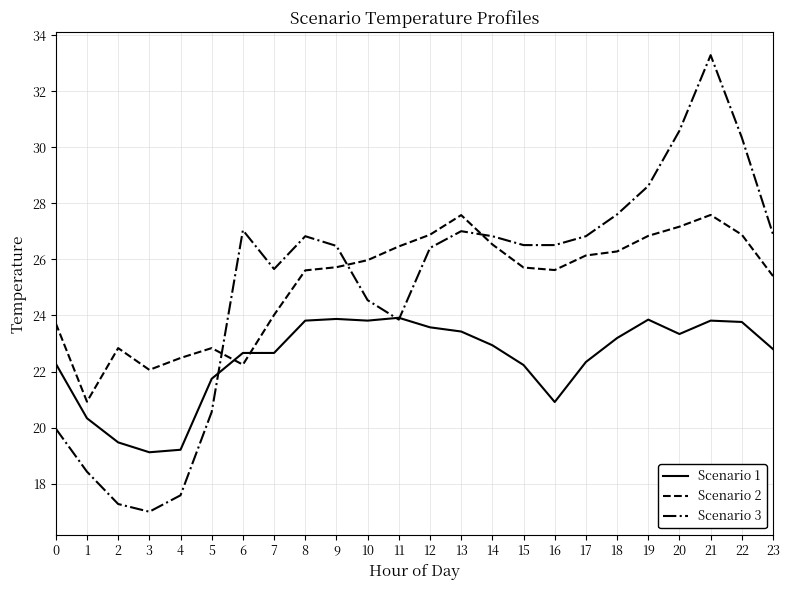

What is the difference between the highest and lowest values at 6?

4.8